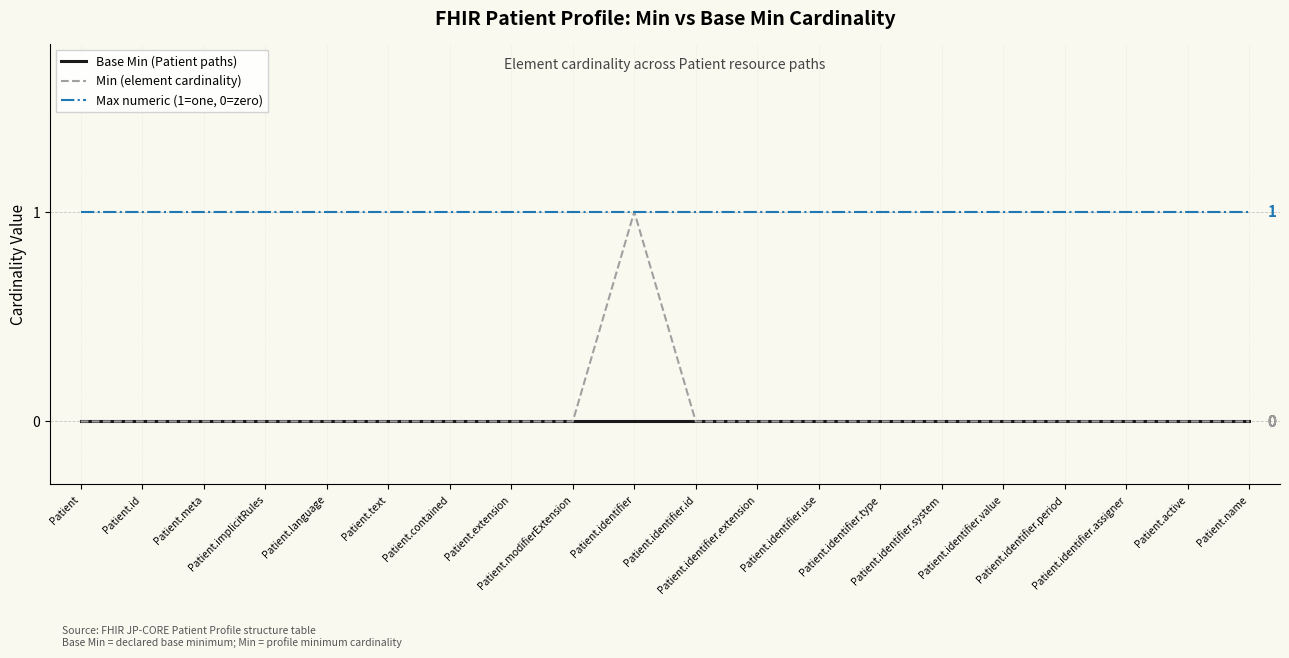

Reading left to right, what are all the values shown in this chart?

Base Min (Patient paths): Patient=0	Patient.id=0	Patient.meta=0	Patient.implicitRules=0	Patient.language=0	Patient.text=0	Patient.contained=0	Patient.extension=0	Patient.modifierExtension=0	Patient.identifier=0	Patient.identifier.id=0	Patient.identifier.extension=0	Patient.identifier.use=0	Patient.identifier.type=0	Patient.identifier.system=0	Patient.identifier.value=0	Patient.identifier.period=0	Patient.identifier.assigner=0	Patient.active=0	Patient.name=0
Min (element cardinality): Patient=0	Patient.id=0	Patient.meta=0	Patient.implicitRules=0	Patient.language=0	Patient.text=0	Patient.contained=0	Patient.extension=0	Patient.modifierExtension=0	Patient.identifier=1	Patient.identifier.id=0	Patient.identifier.extension=0	Patient.identifier.use=0	Patient.identifier.type=0	Patient.identifier.system=0	Patient.identifier.value=0	Patient.identifier.period=0	Patient.identifier.assigner=0	Patient.active=0	Patient.name=0
Max numeric (1=one, 0=zero): Patient=1	Patient.id=1	Patient.meta=1	Patient.implicitRules=1	Patient.language=1	Patient.text=1	Patient.contained=1	Patient.extension=1	Patient.modifierExtension=1	Patient.identifier=1	Patient.identifier.id=1	Patient.identifier.extension=1	Patient.identifier.use=1	Patient.identifier.type=1	Patient.identifier.system=1	Patient.identifier.value=1	Patient.identifier.period=1	Patient.identifier.assigner=1	Patient.active=1	Patient.name=1